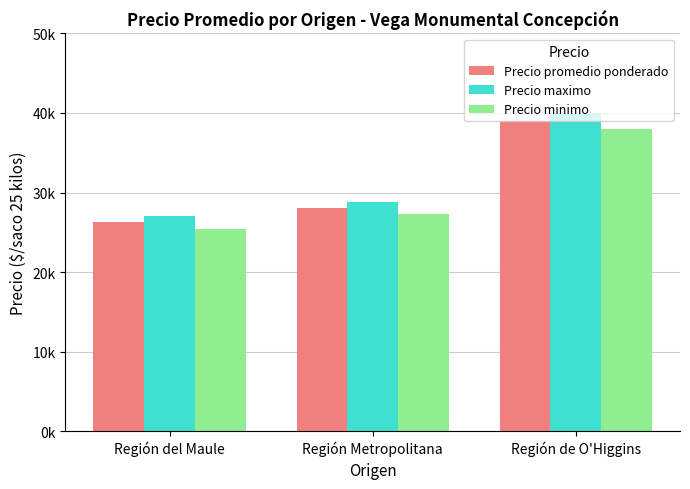

At how many categories does at least one series exceed 32338?

1